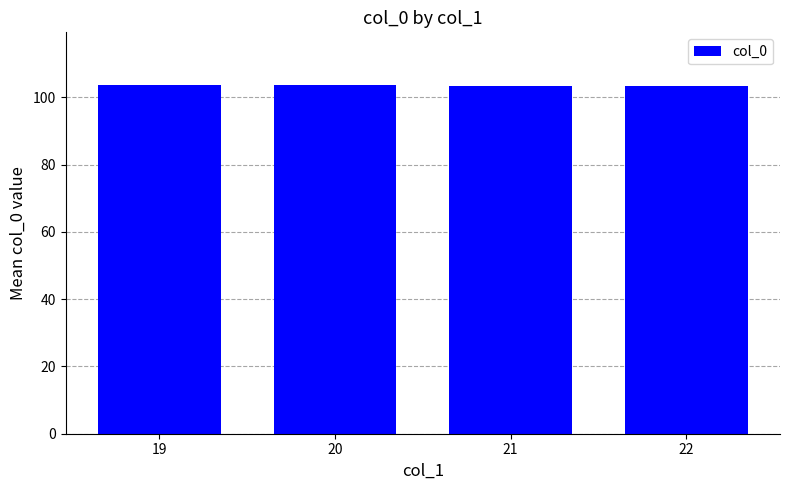

What is the average value?

103.6